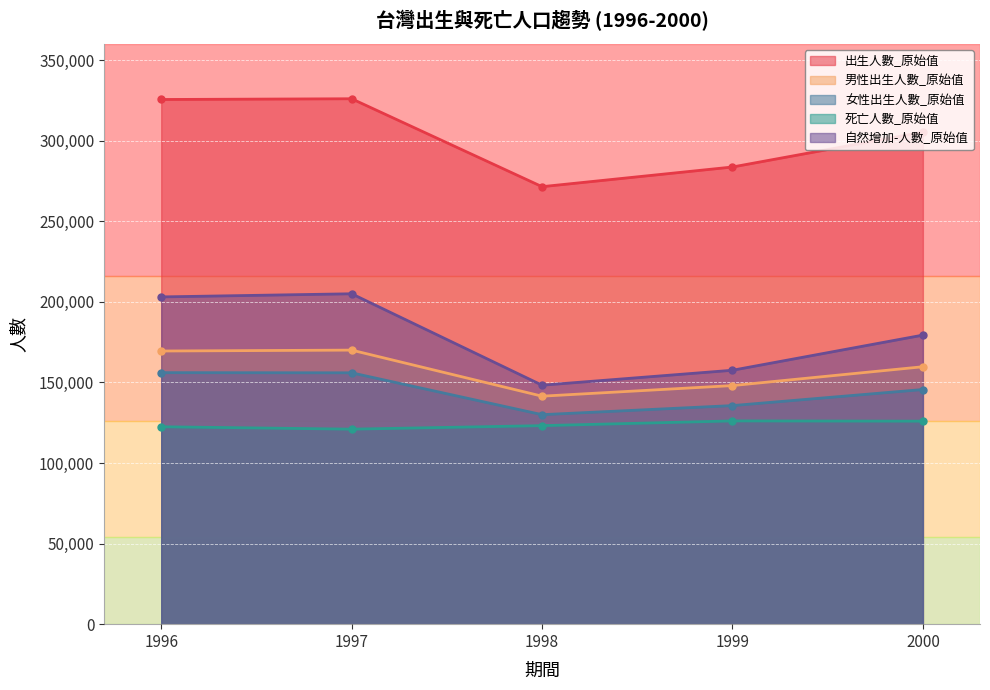

What is the value of the 自然增加-人數_原始值 point at the 5th from the left?

179354